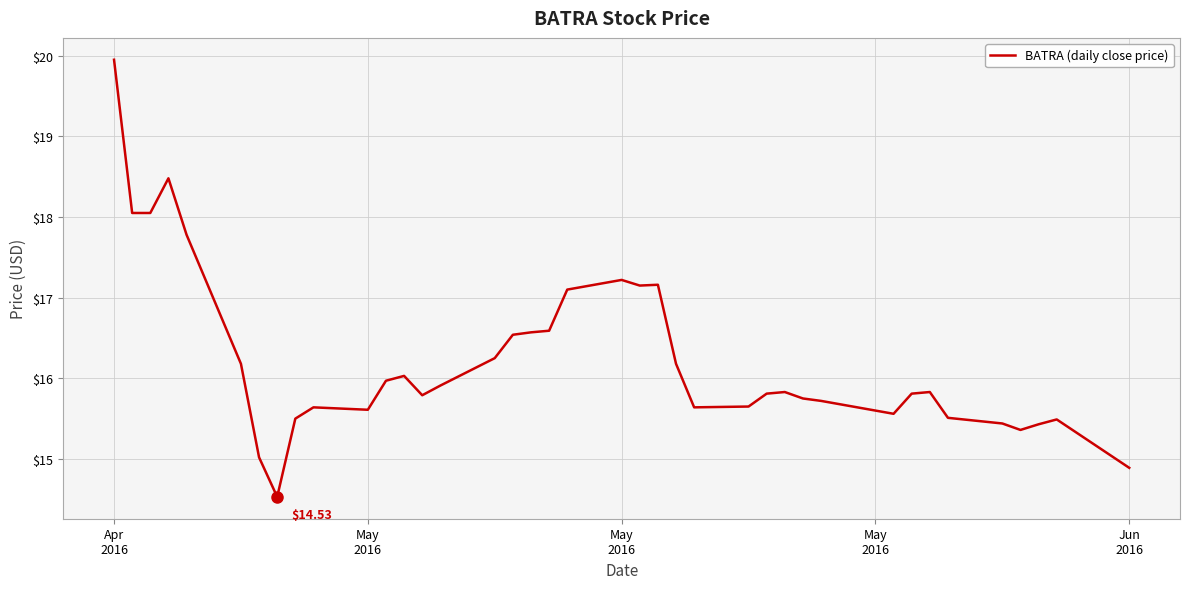

What is the difference between the maximum and minimum values?

5.4